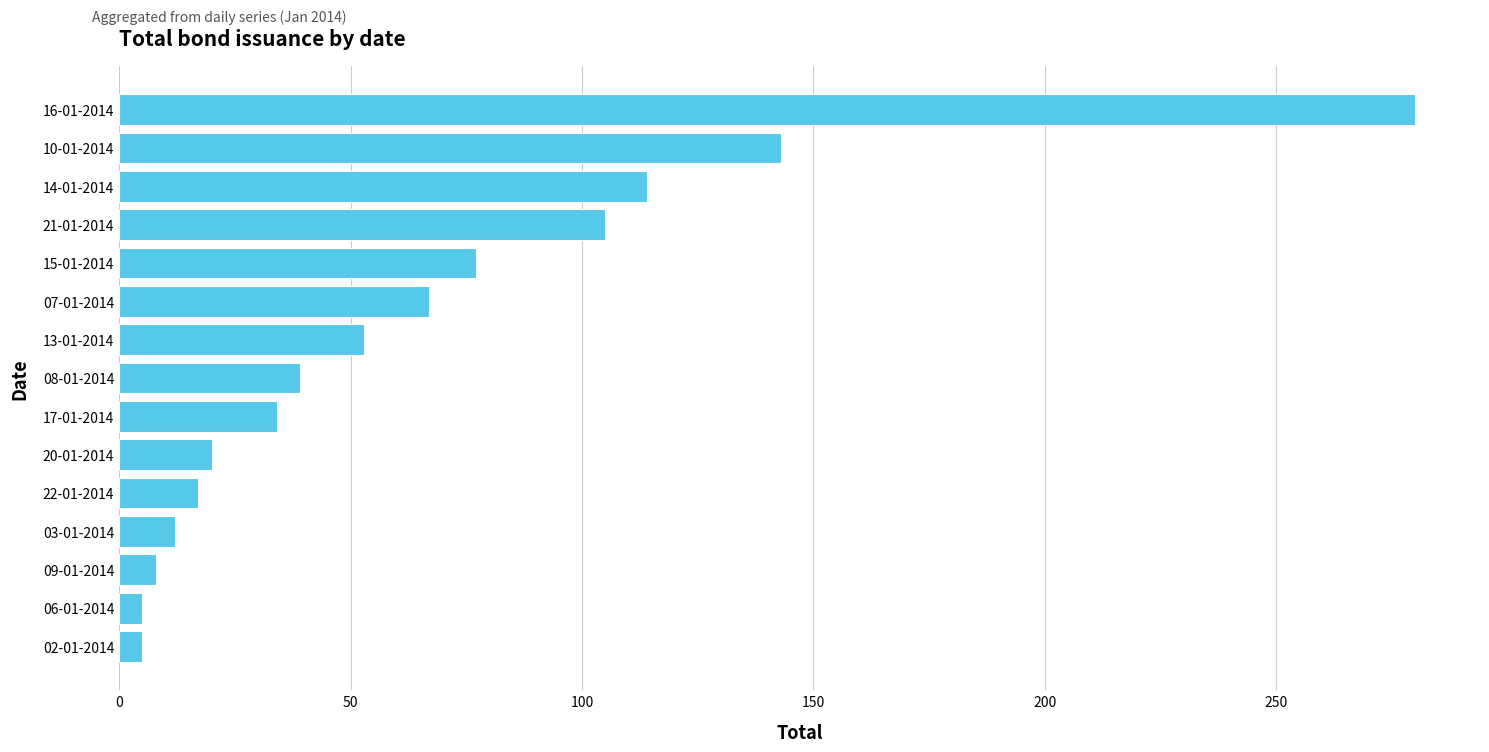

Count the number of categories in the chart.

15